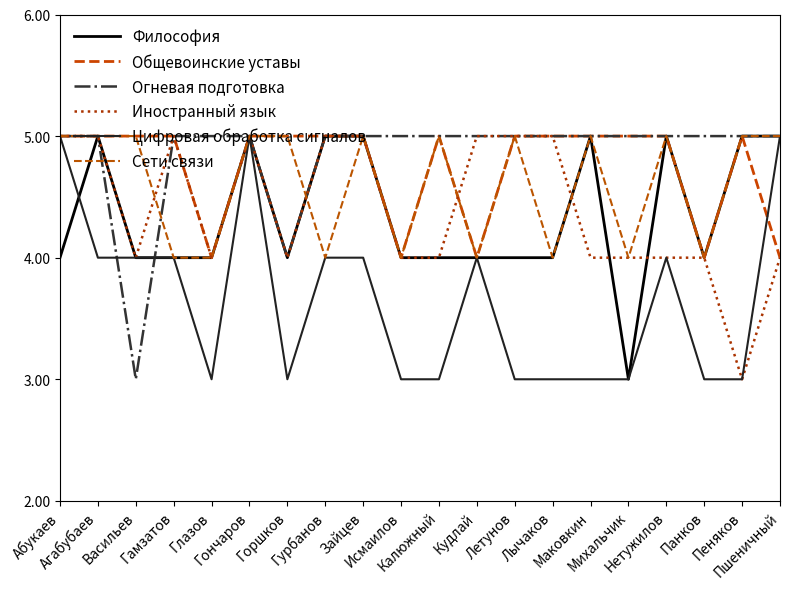

List the series in order of their peak value, highest first.

Философия, Общевоинские уставы, Огневая подготовка, Иностранный язык, Цифровая обработка сигналов, Сети связи